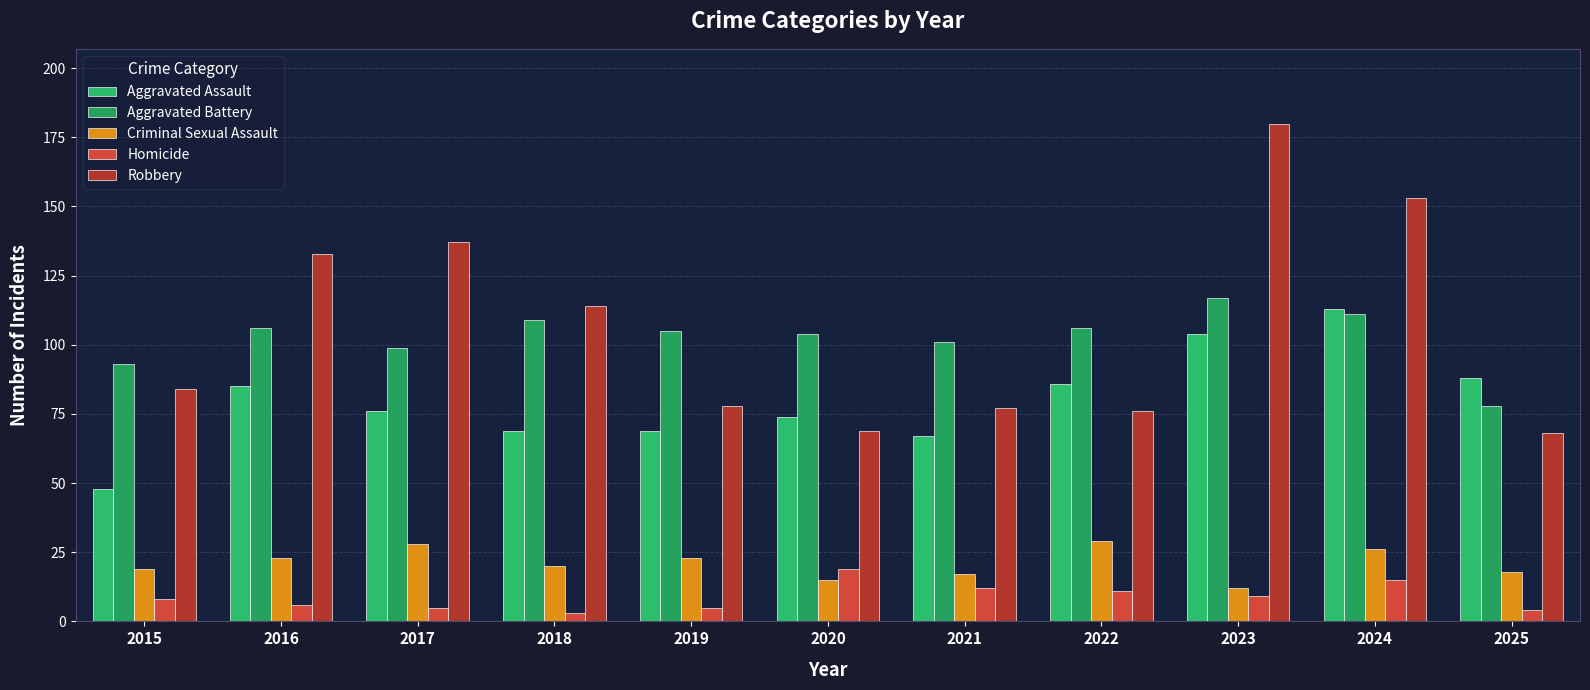

Where does the Robbery series first go above 84?

2016